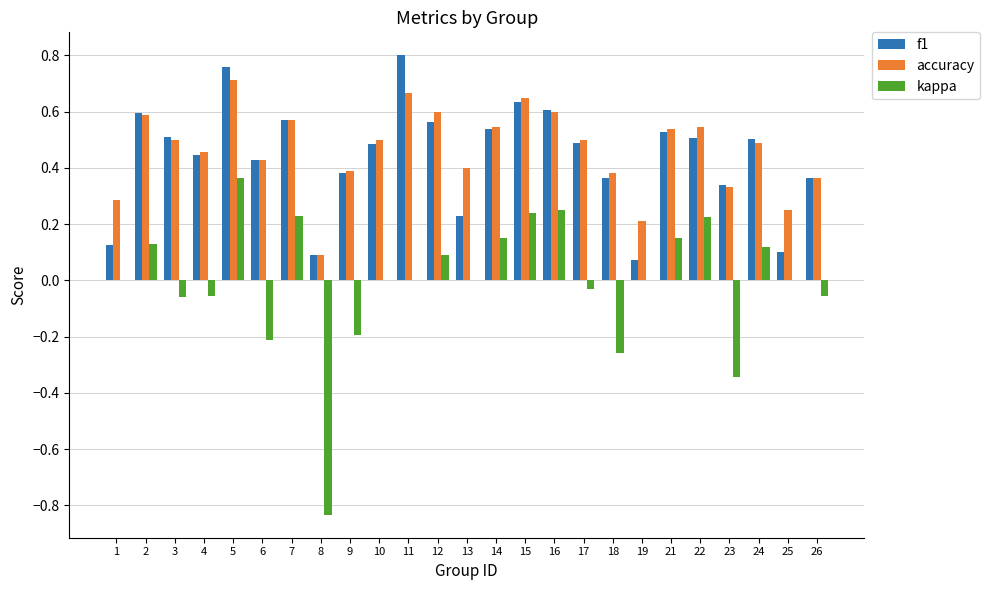

What are all the series names shown in the legend?

f1, accuracy, kappa